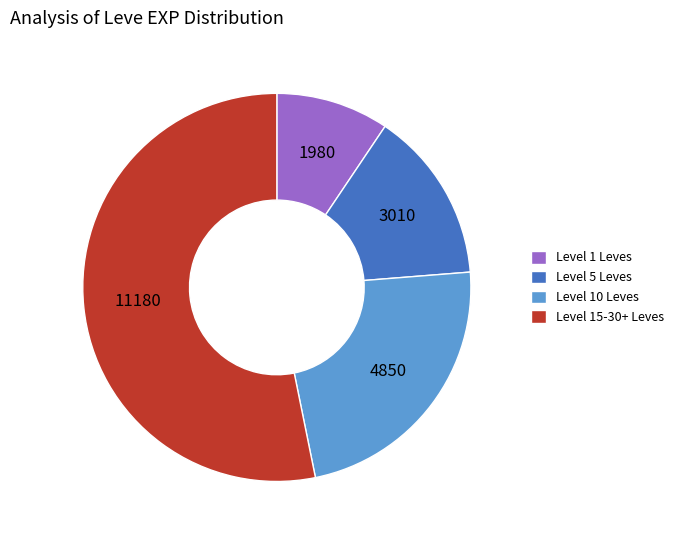

Which category has the biggest portion of the pie?

Level 15-30+ Leves